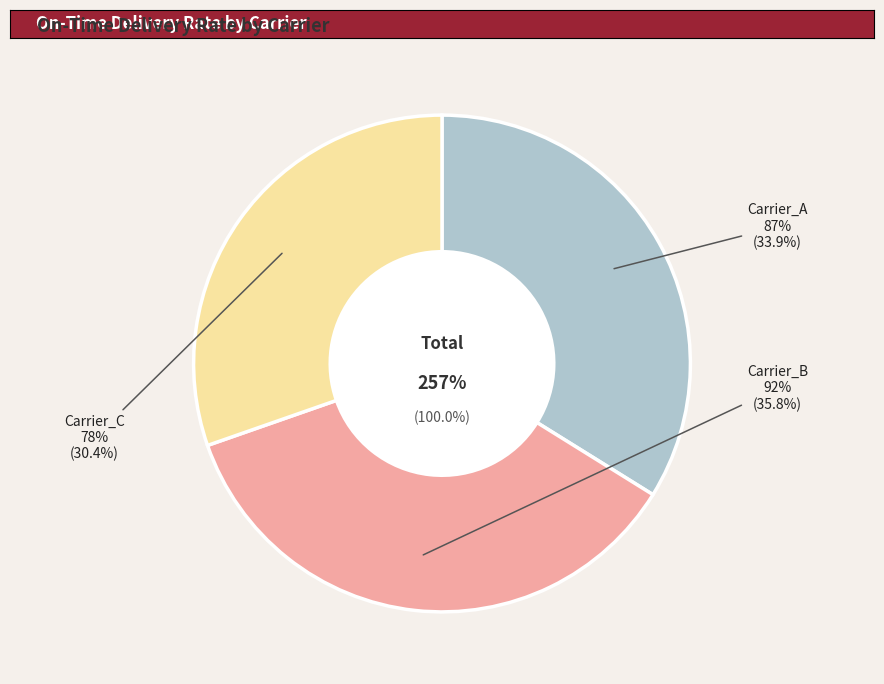

Rank the categories by value from highest to lowest.

Carrier_B, Carrier_A, Carrier_C